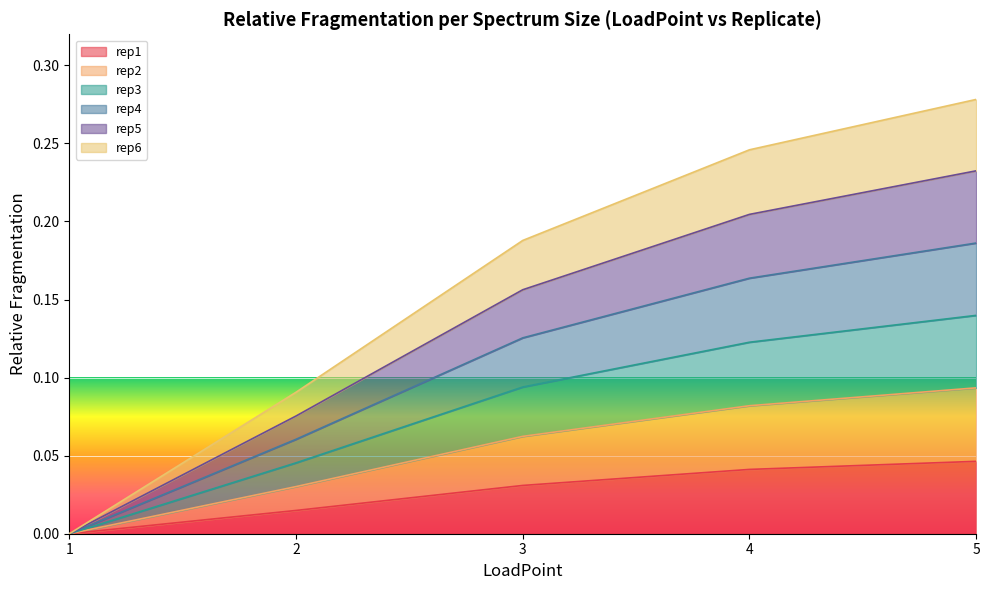

True or false: rep3 and rep4 intersect in this chart.

False